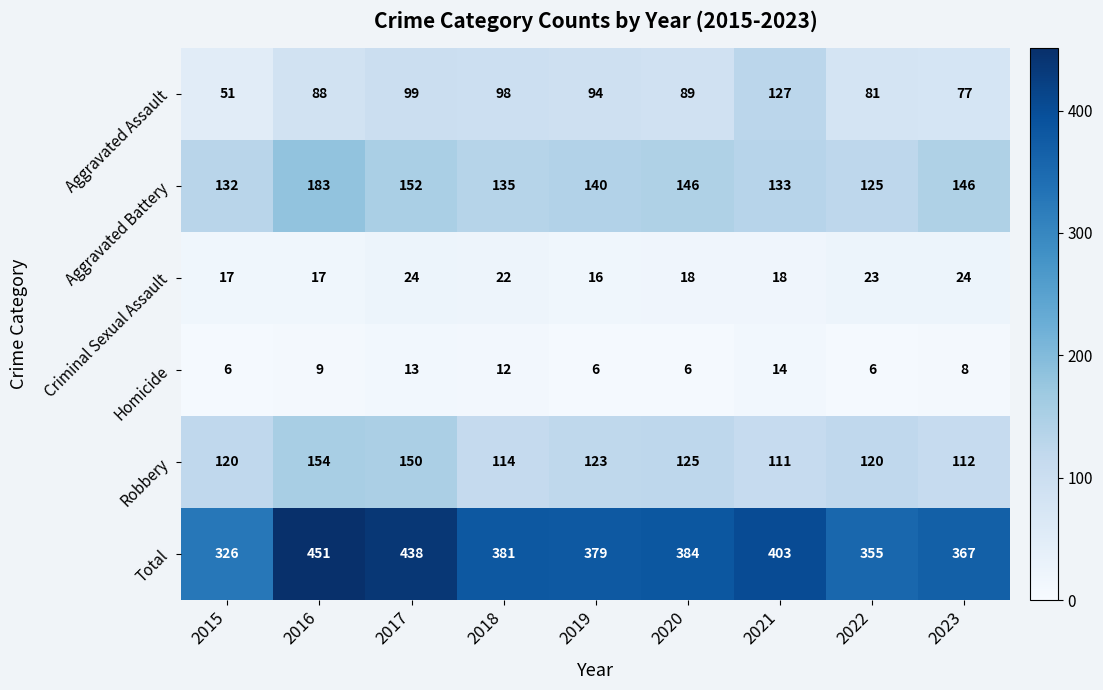

The value of Total at 2016 is 146. True or false?

False